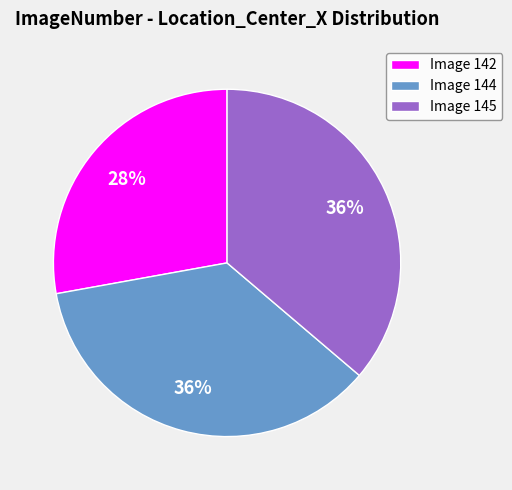

Is the sum of Image 145 and Image 142 greater than half?

Yes